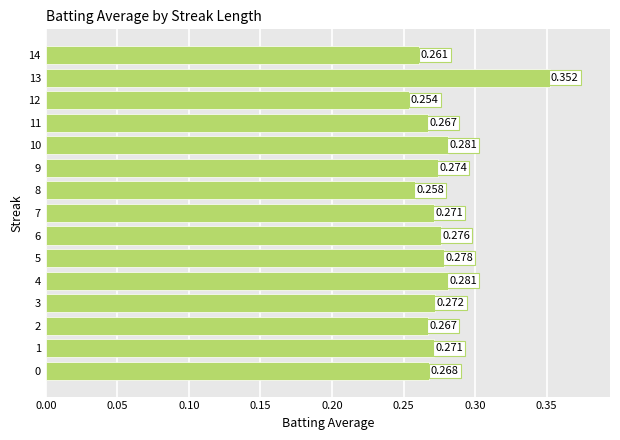

What is the maximum value shown in the chart?

0.4